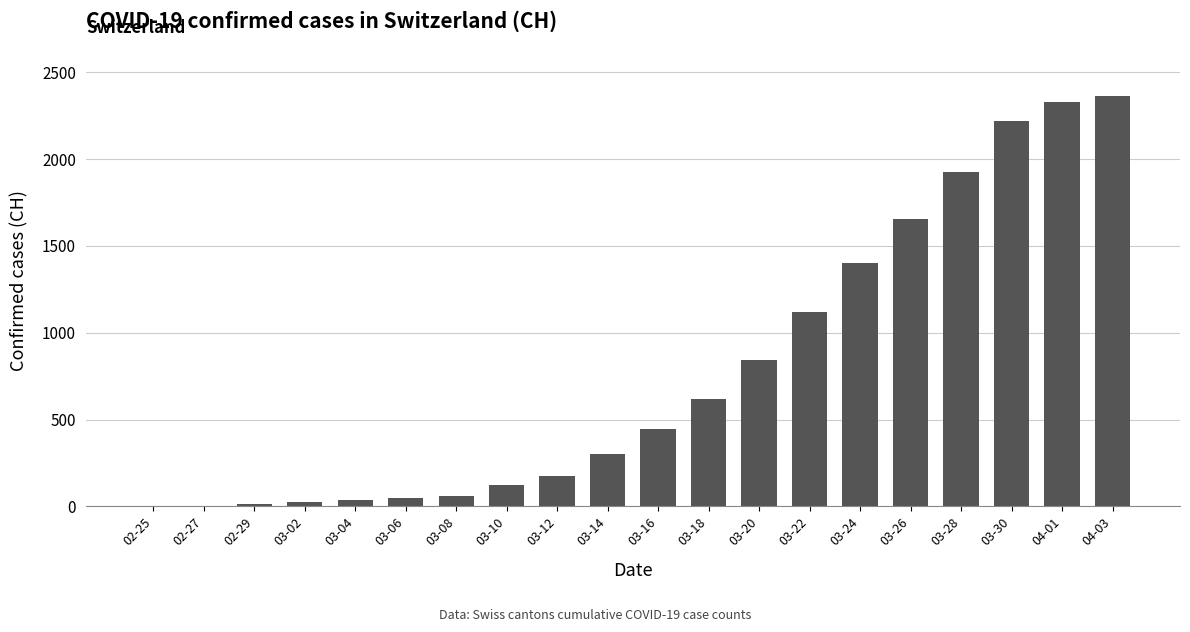

Are the bars horizontal?

No